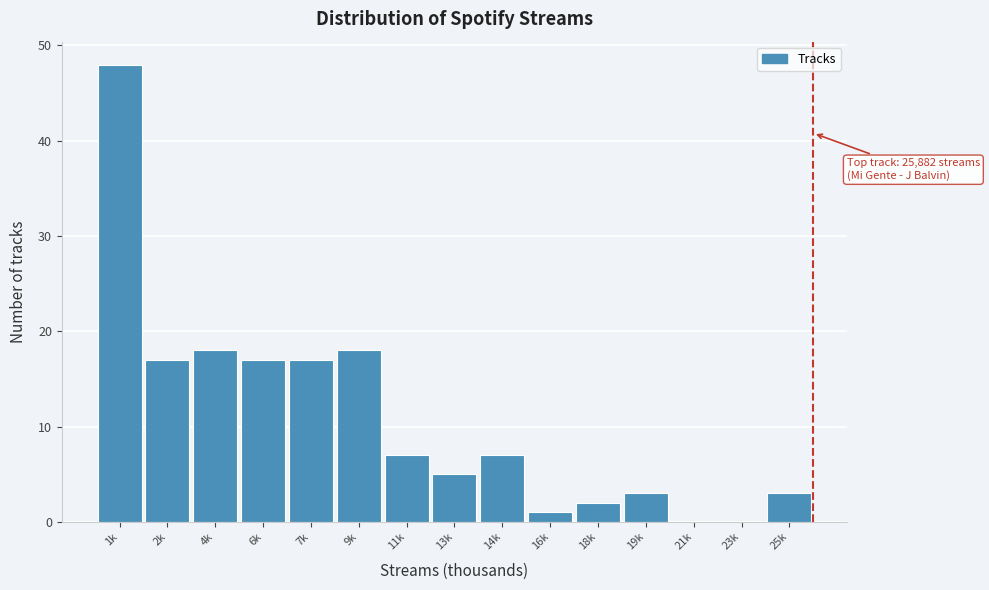

Reading right to left, what are all the values shown in this chart?

25k=3	23k=0	21k=0	19k=3	18k=2	16k=1	14k=7	13k=5	11k=7	9k=18	7k=17	6k=17	4k=18	2k=17	1k=48